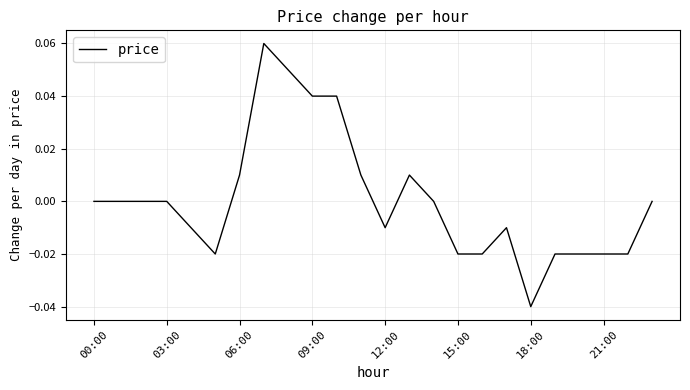

How many lines are shown in the chart?

1